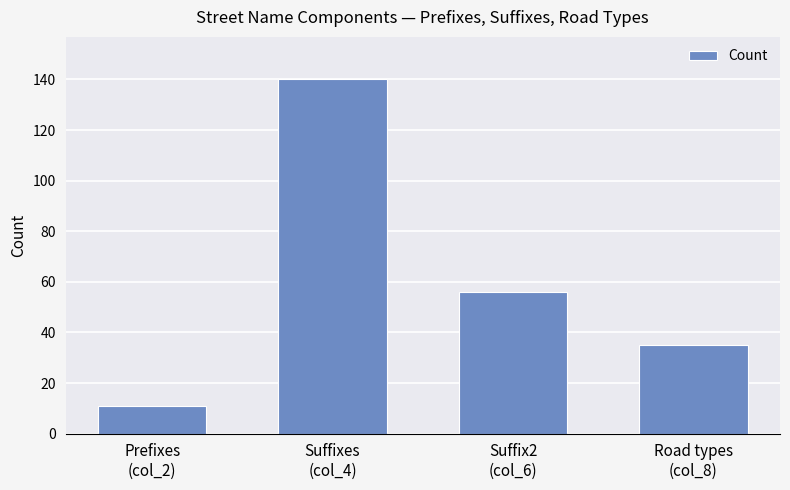

Approximately how many times larger is the value at Suffix2
(col_6) compared to Suffixes
(col_4)?

0.4